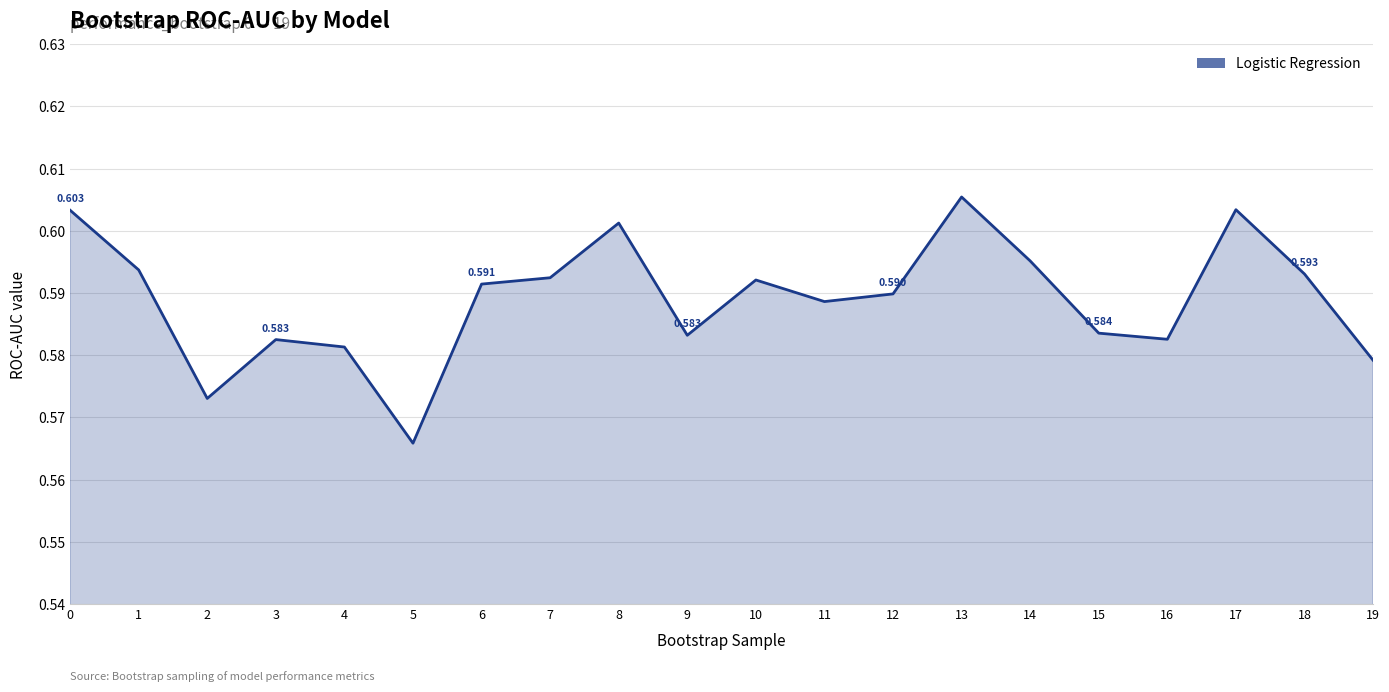

Rank the categories by value from highest to lowest.

13, 17, 0, 8, 14, 1, 18, 7, 10, 6, 12, 11, 15, 9, 16, 3, 4, 19, 2, 5